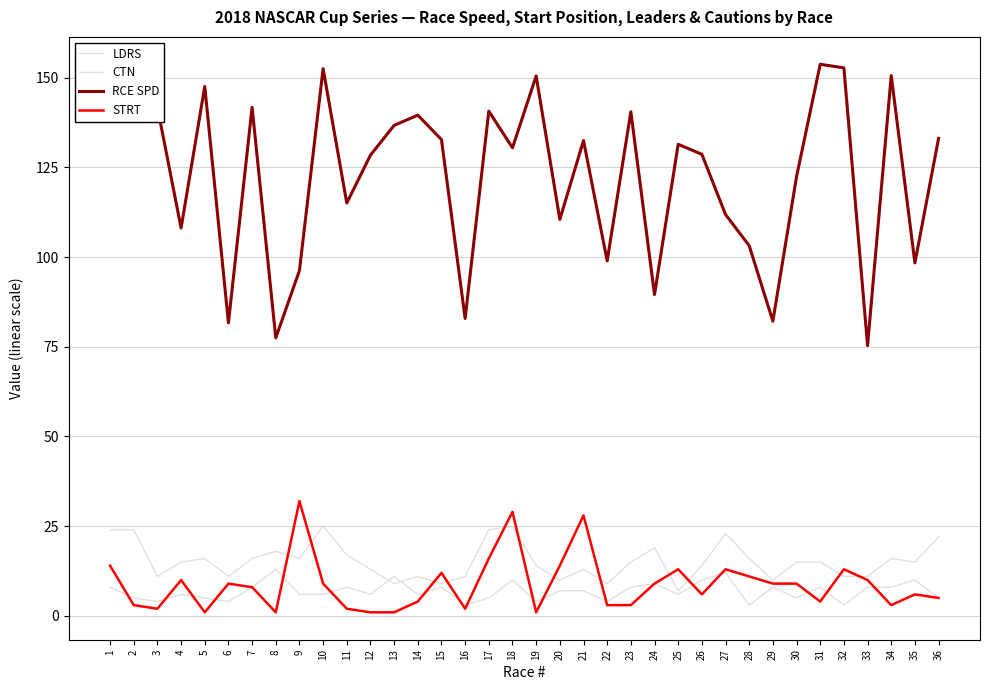

Does the chart have visible grid lines?

Yes